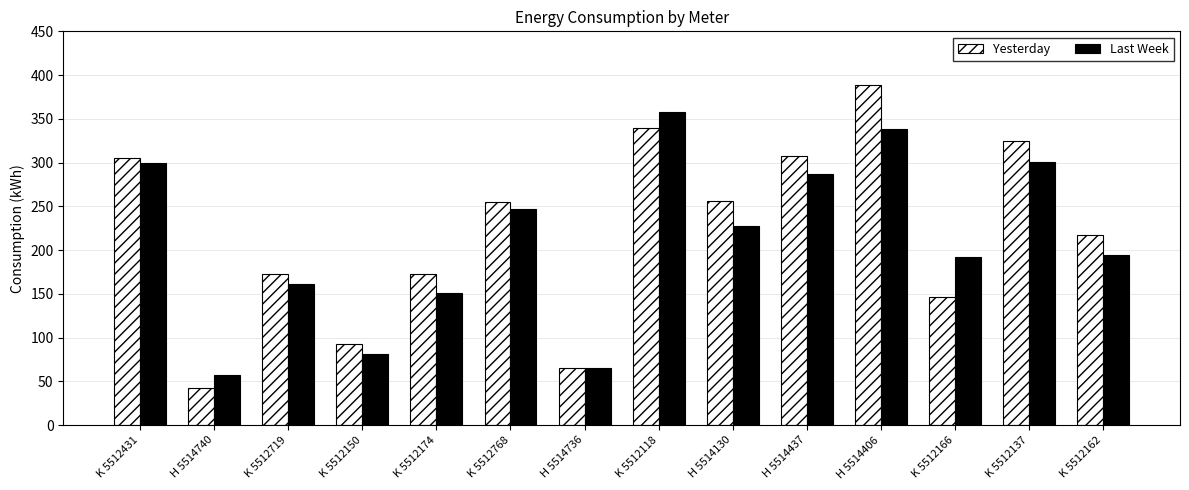

What is the label of the 11th bar from the right?

K 5512150